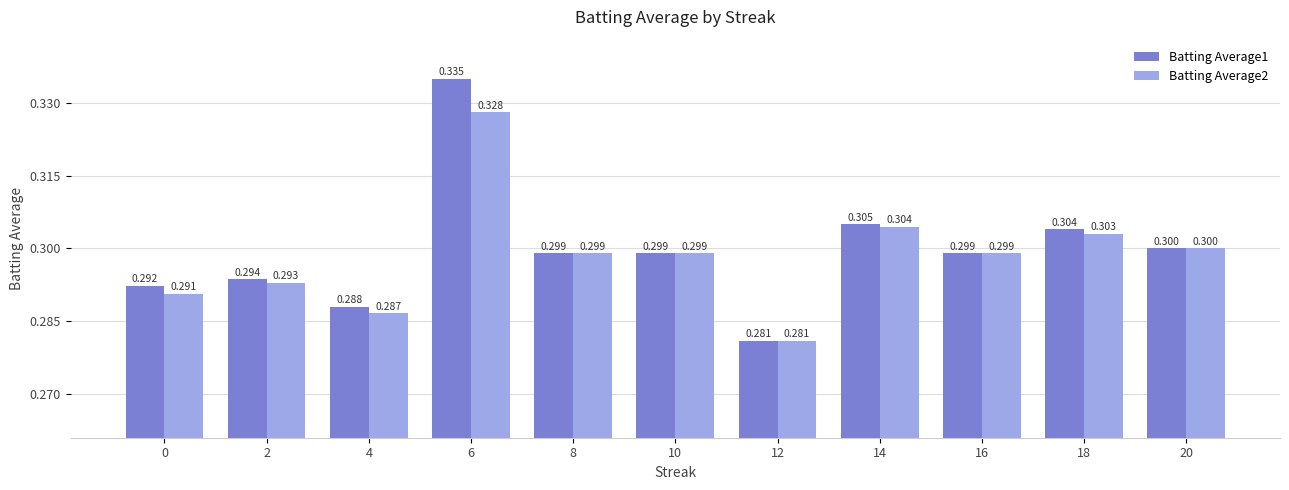

Reading left to right, list all the values displayed in this chart.

Batting Average1: 0=0.3	2=0.3	4=0.3	6=0.3	8=0.3	10=0.3	12=0.3	14=0.3	16=0.3	18=0.3	20=0.3
Batting Average2: 0=0.3	2=0.3	4=0.3	6=0.3	8=0.3	10=0.3	12=0.3	14=0.3	16=0.3	18=0.3	20=0.3